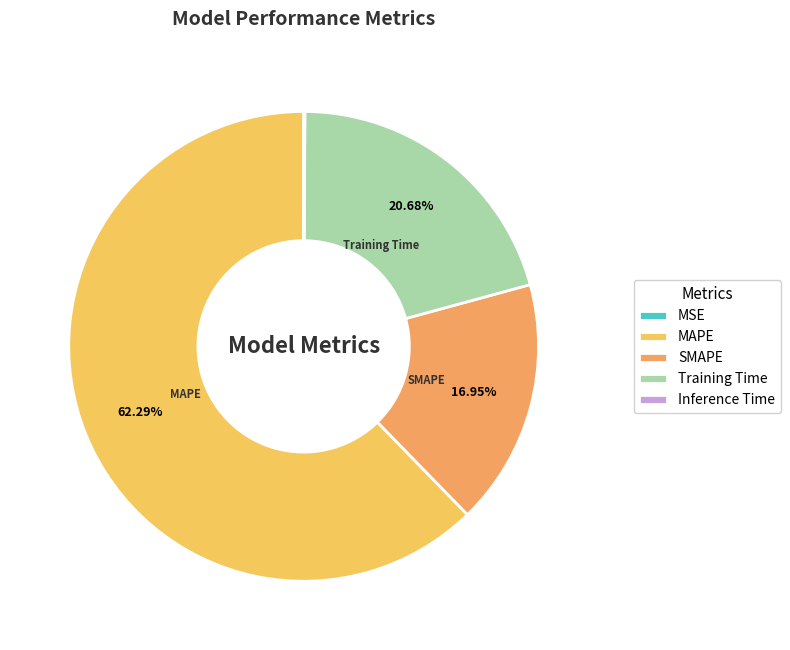

The SMAPE slice represents 17% of the pie. True or false?

True